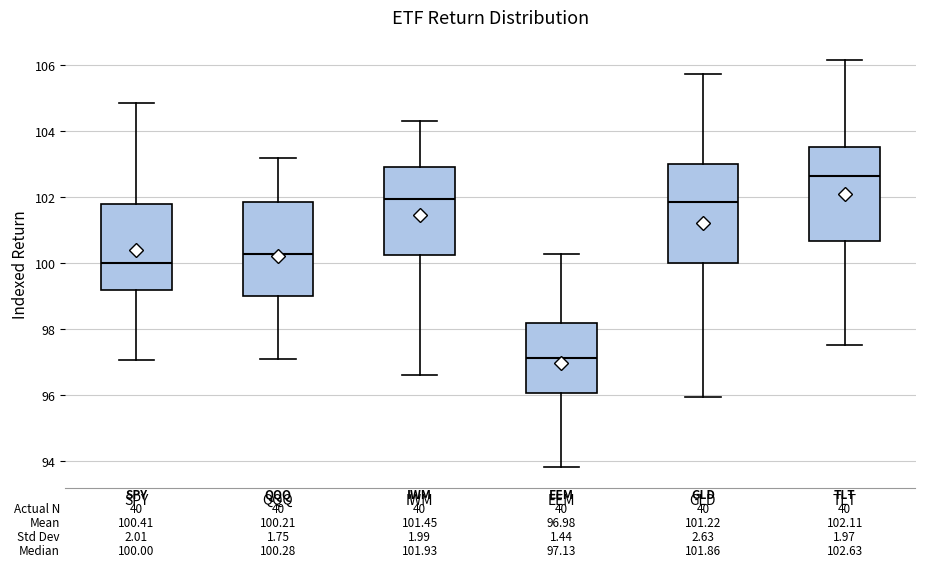

Which box has the lowest median line?

EEM